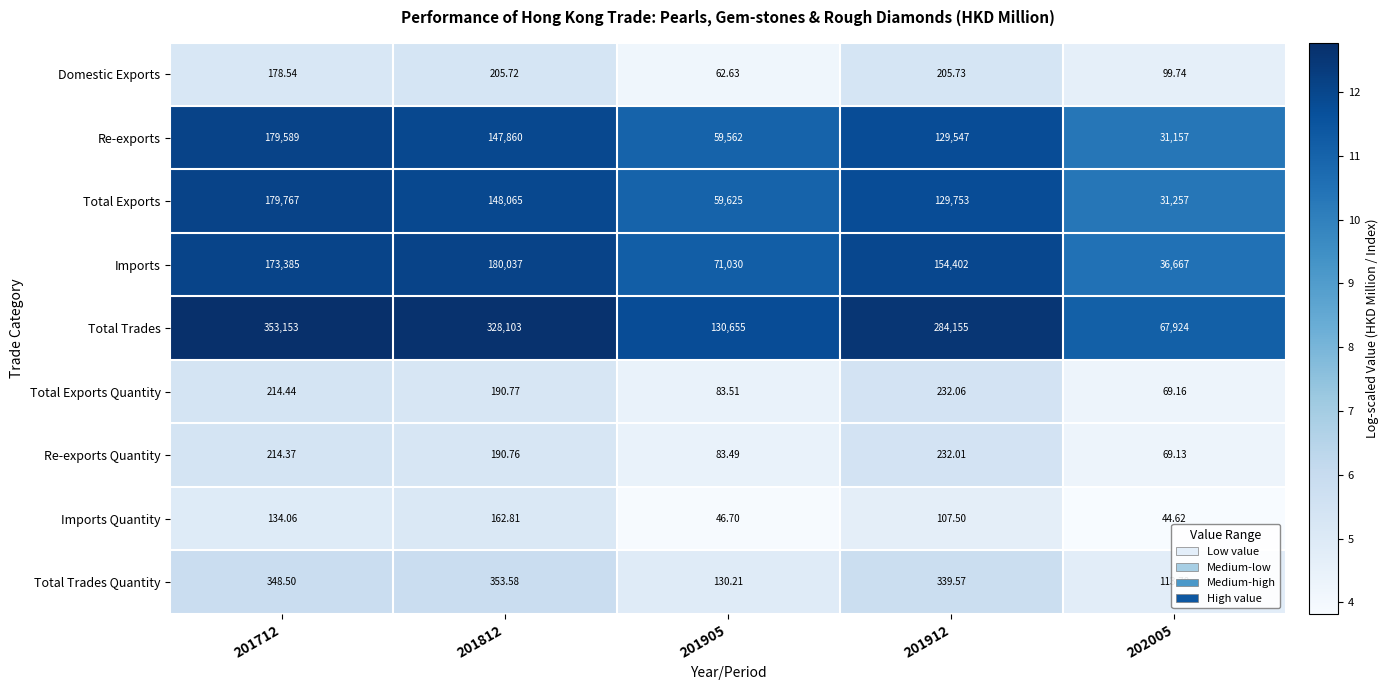

Rank the series at 202005 from lowest to highest value.

Imports Quantity, Re-exports Quantity, Total Exports Quantity, Domestic Exports, Total Trades Quantity, Re-exports, Total Exports, Imports, Total Trades